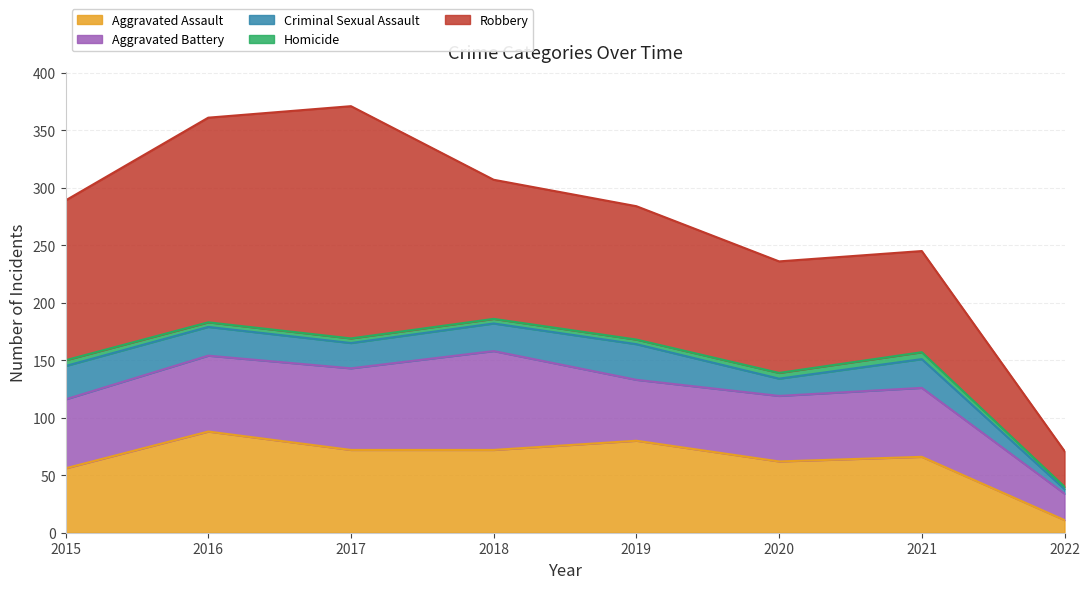

Where is the first local minimum for Criminal Sexual Assault?

2017